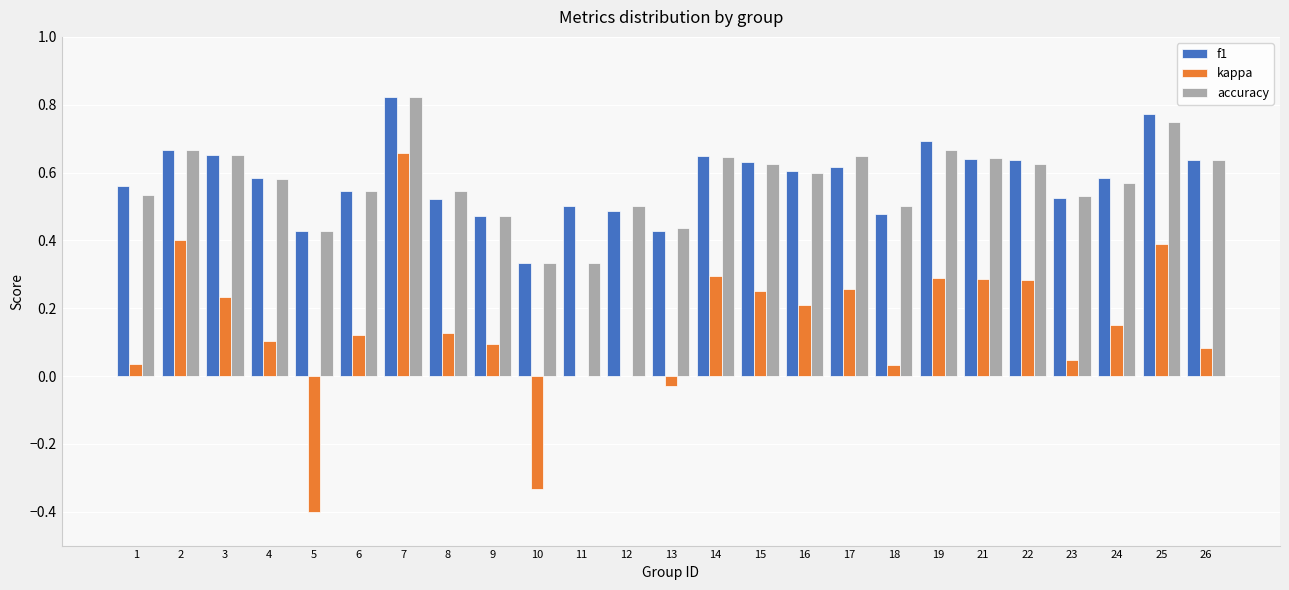

At which label is f1 closest to 0?

10